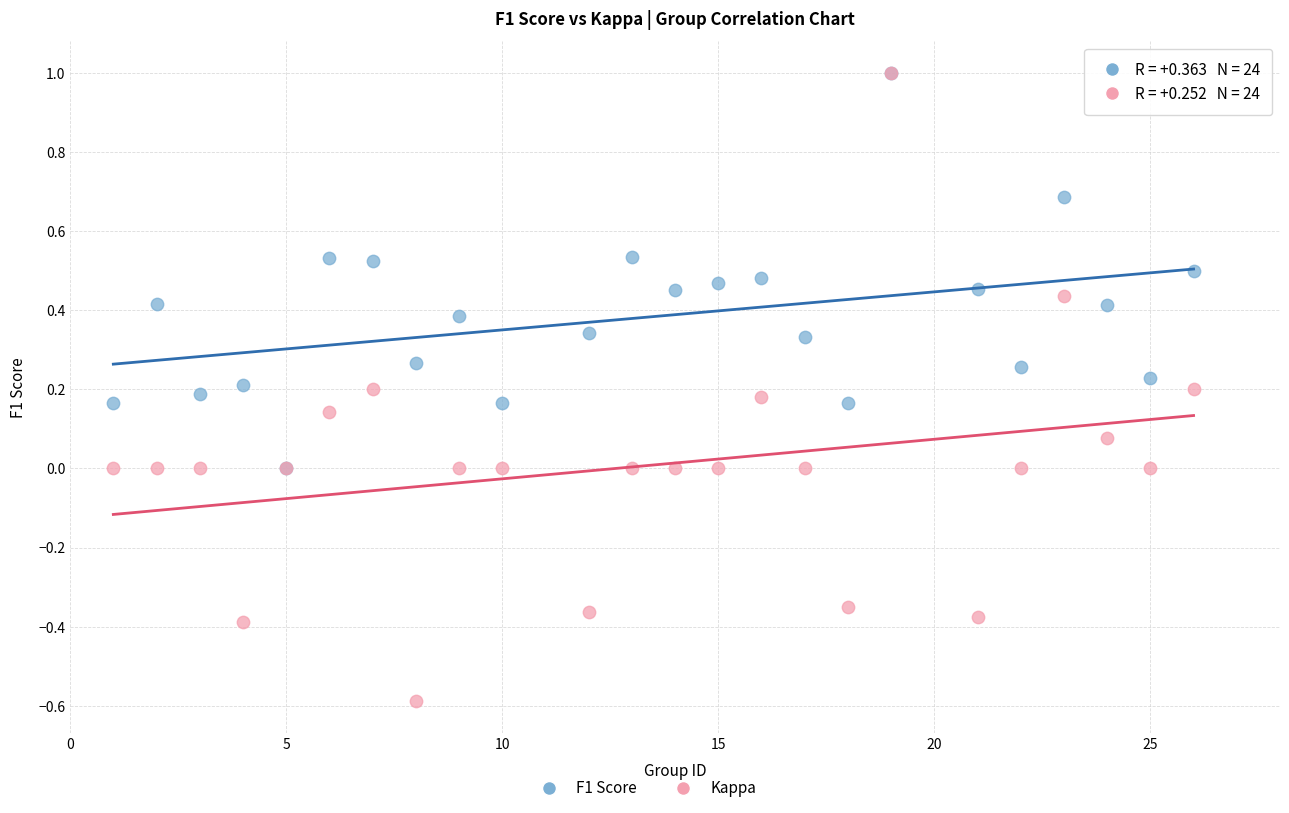

Which series has the largest Y range (max minus min)?

Kappa